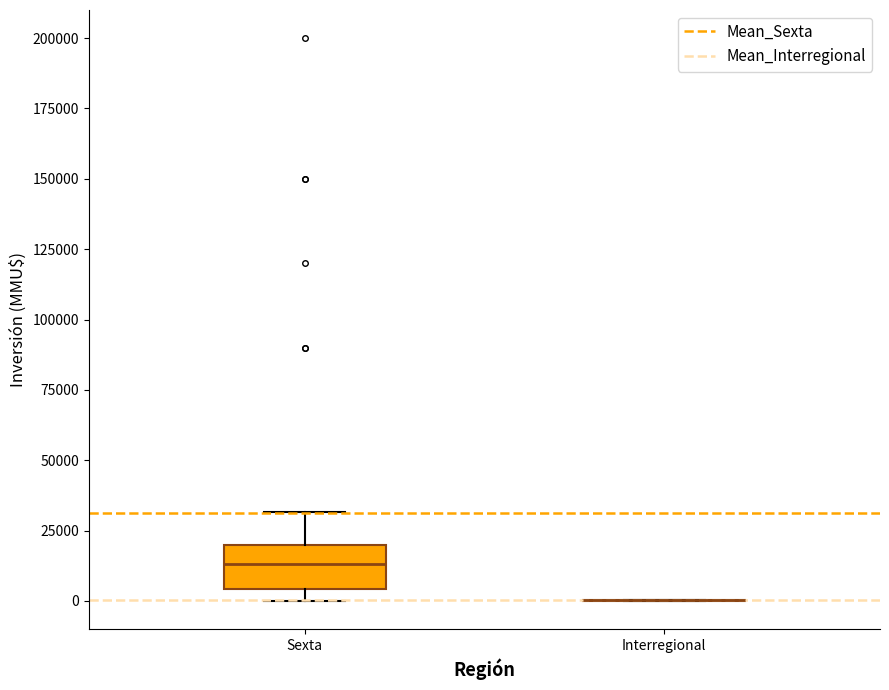

Which box is the tallest, from its lower edge to its upper edge?

Sexta